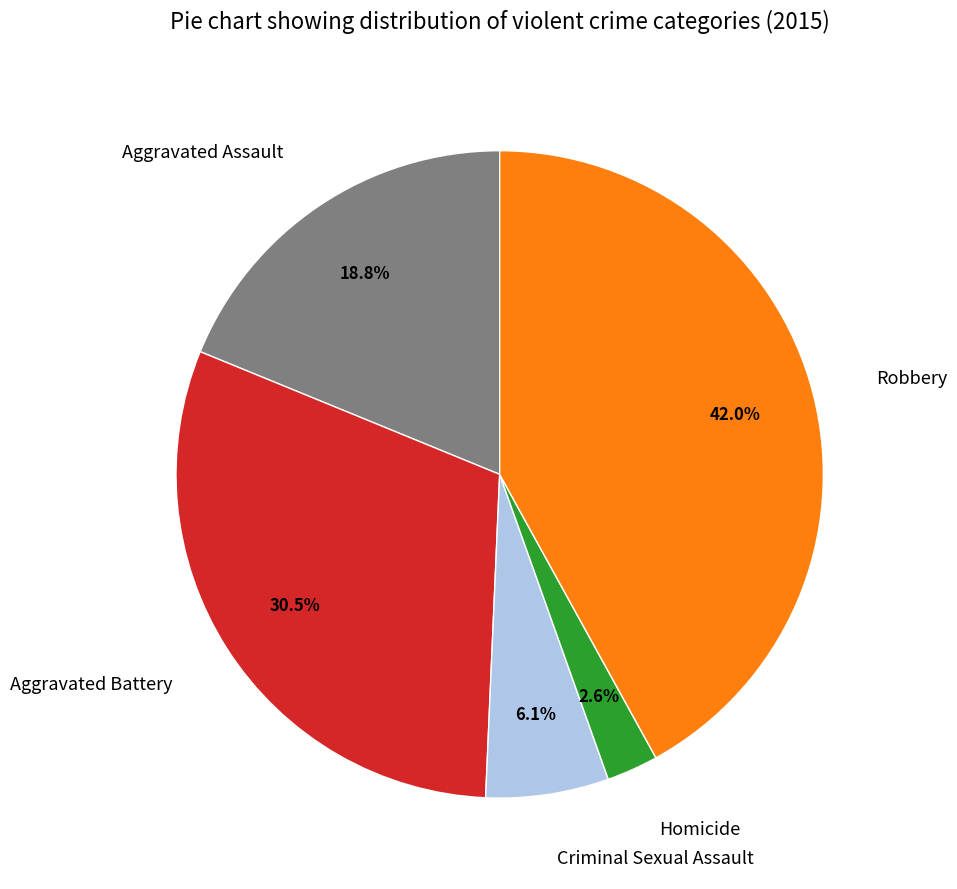

The Criminal Sexual Assault slice represents 6% of the pie. True or false?

True